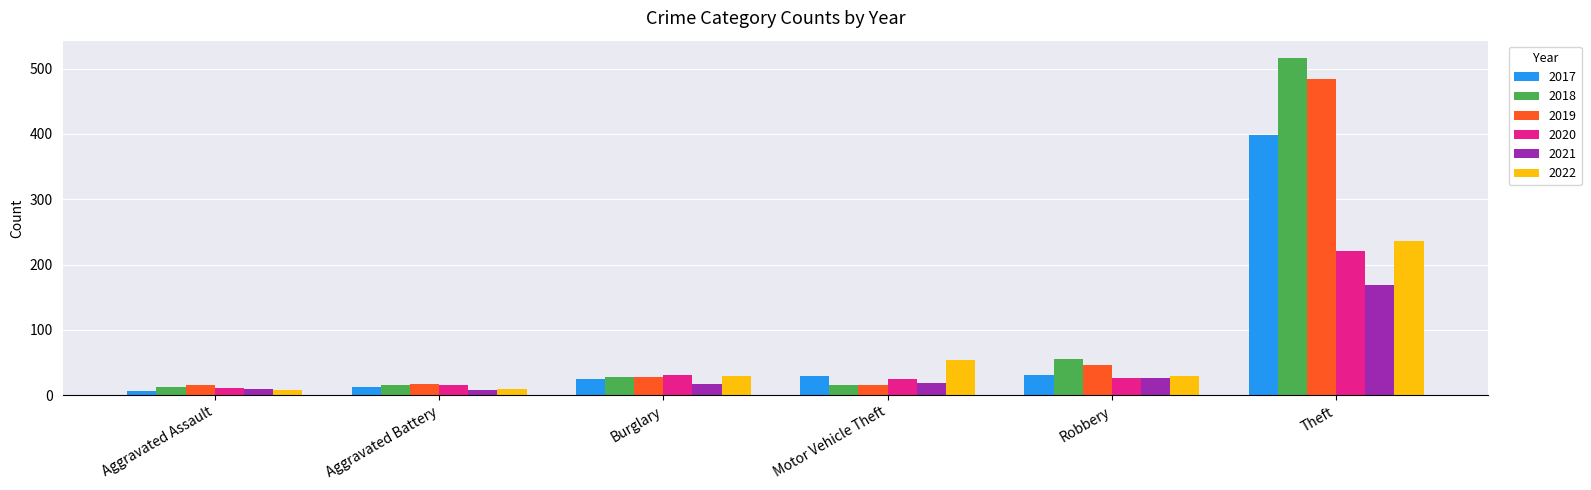

How many series are shown in this chart?

6